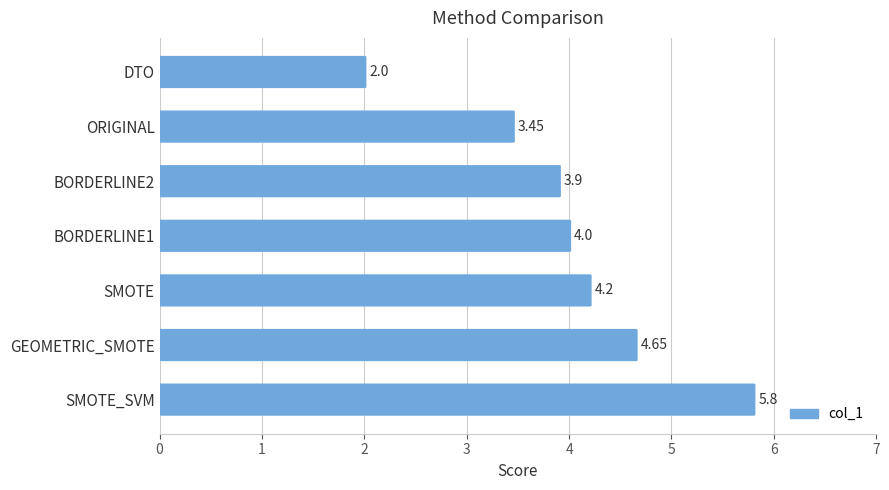

What is the difference between the maximum and minimum values?

3.8